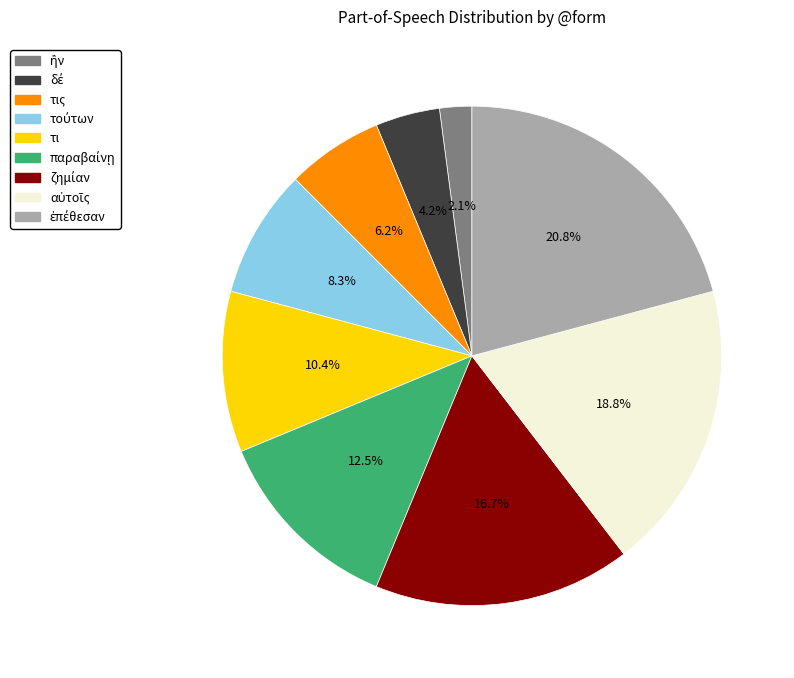

What portion of the pie excludes τι?

89.6%